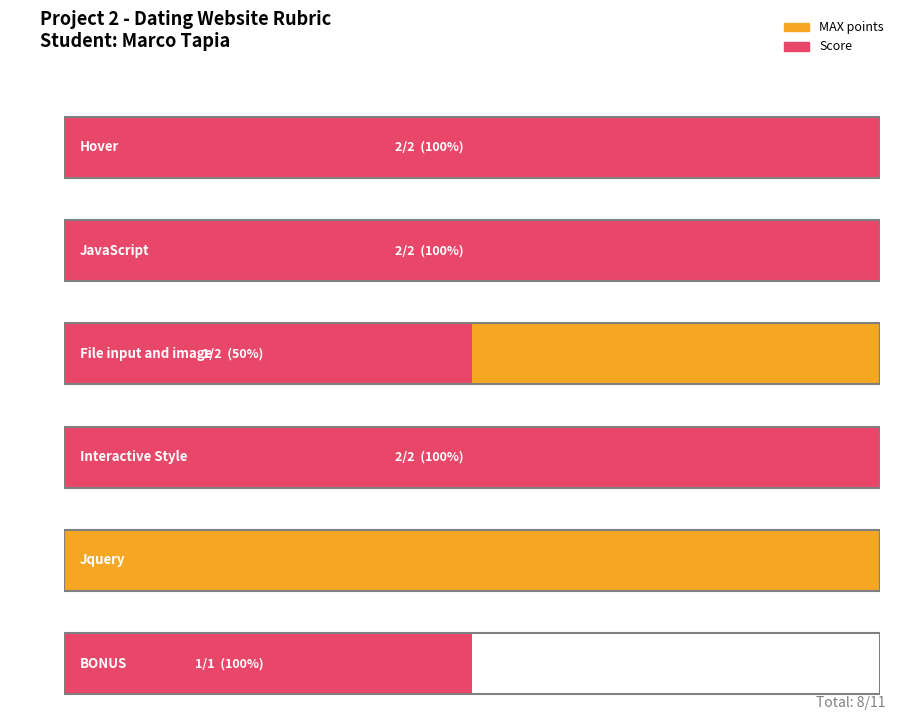

Rank the series by their maximum value, from highest to lowest.

MAX points, Score